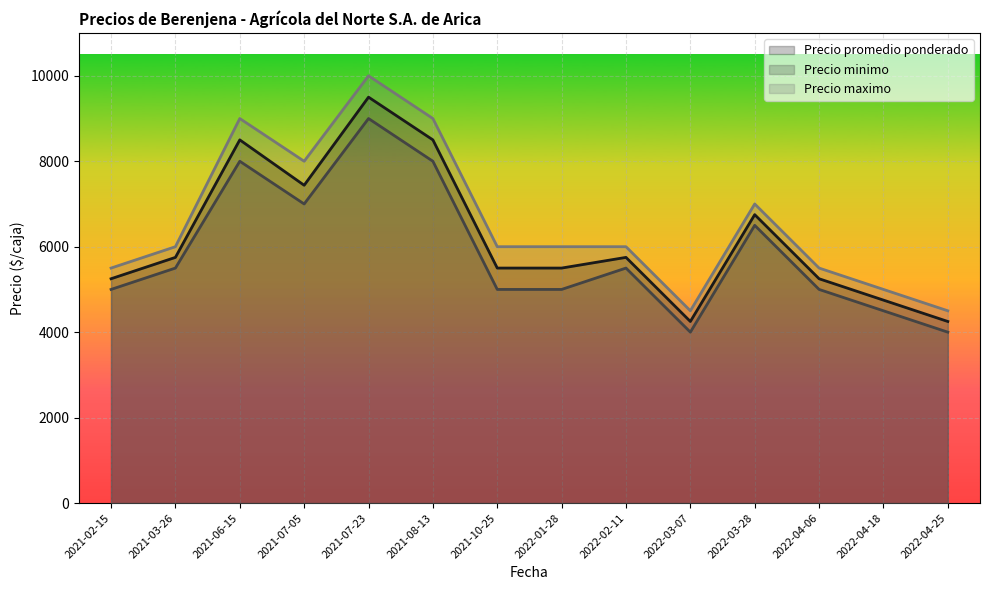

What value does the Precio minimo series have at 2022-04-06, to the nearest 50?

5000